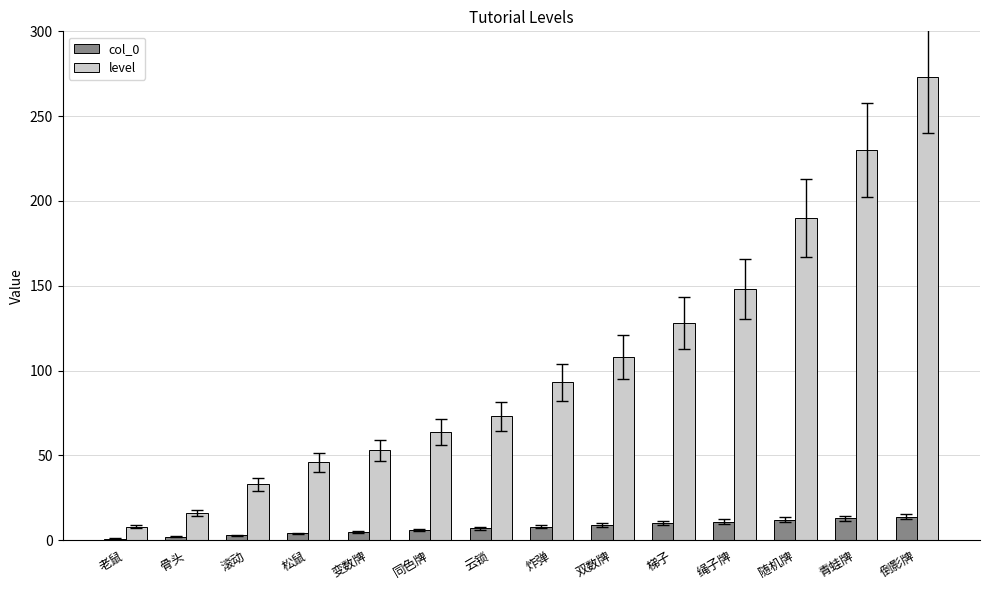

What is the total value across all series at 变数牌?

58